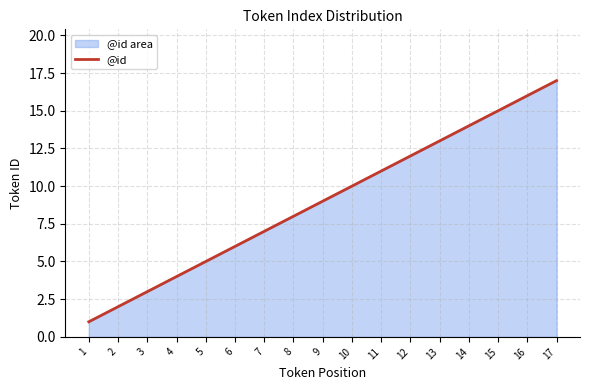

What is the minimum value shown in the chart?

1